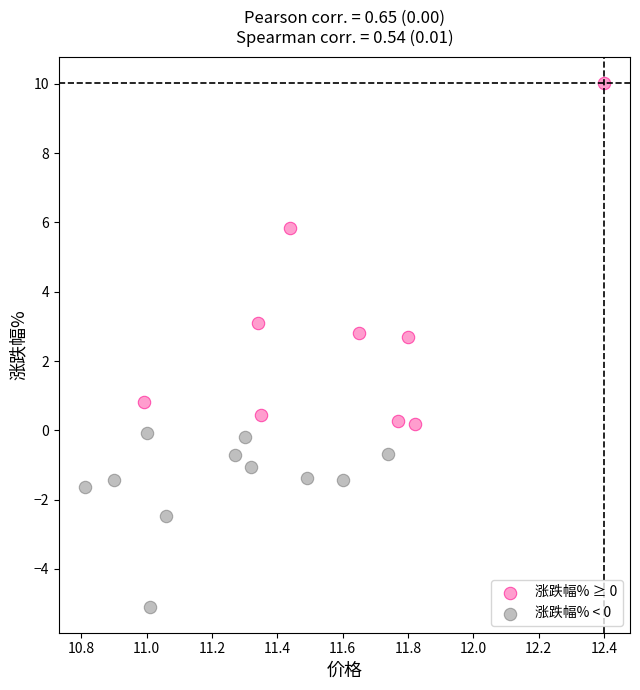

Which series has the largest Y range (max minus min)?

涨跌幅% ≥ 0